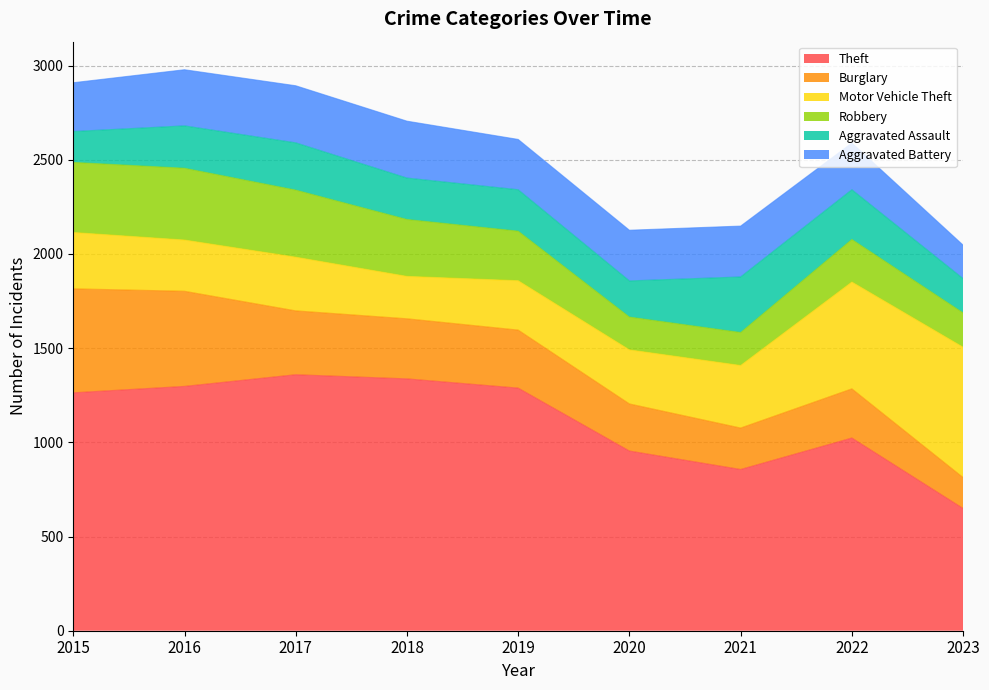

Does the chart have visible grid lines?

Yes